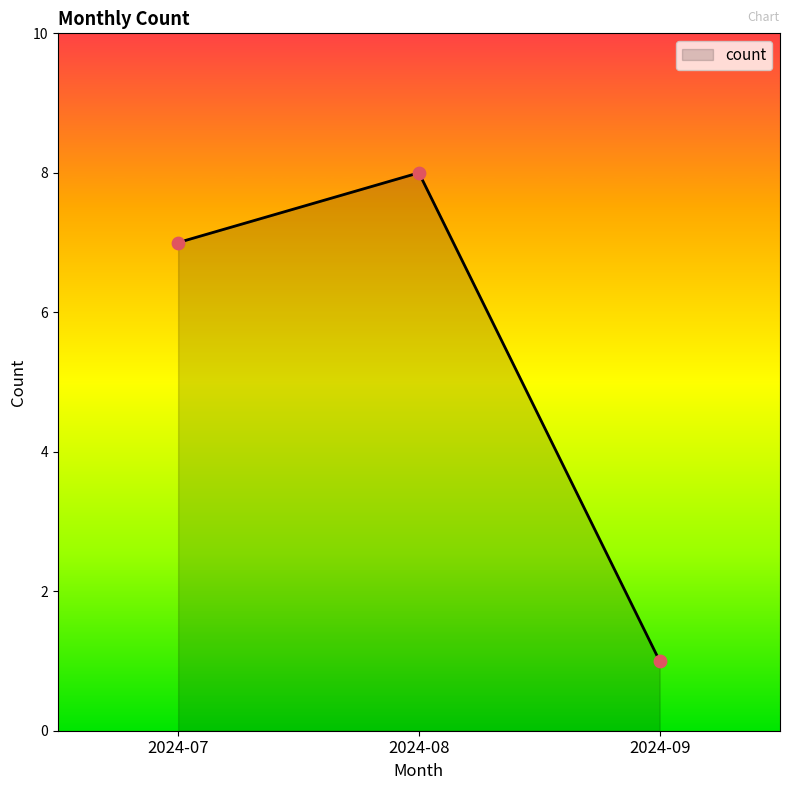

Between 2024-09 and 2024-07, which is larger?

2024-07